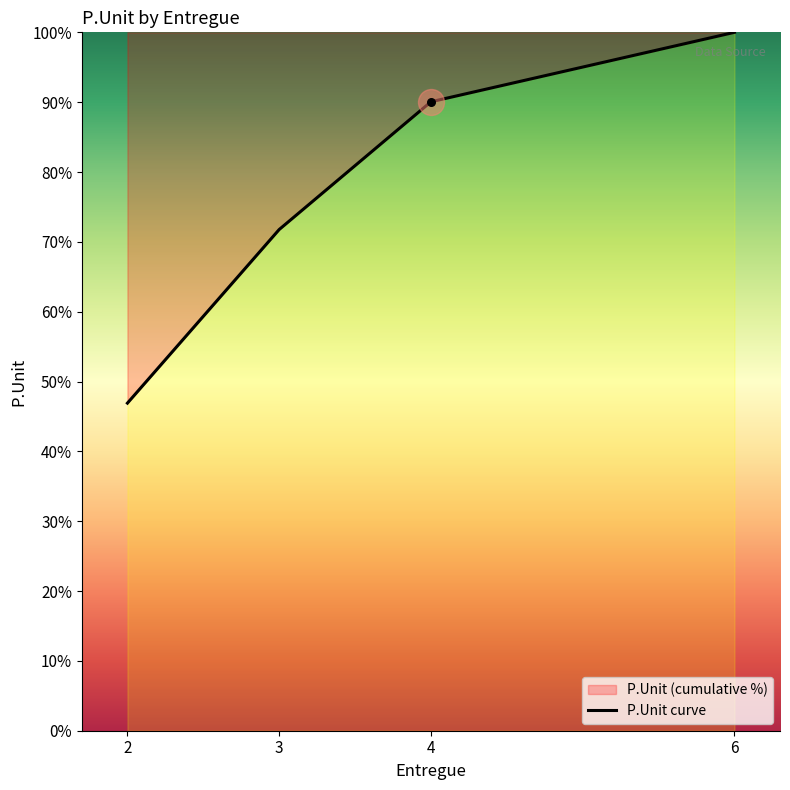

Approximately how many times larger is the value at 6 compared to 4?

1.1